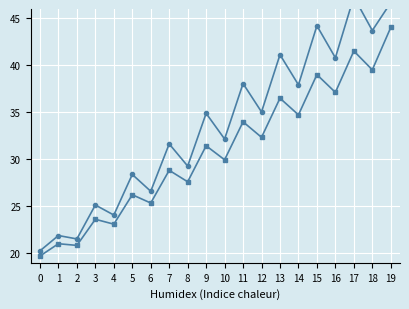

List the labels in order of col_1 (row1) value, smallest first.

0, 2, 1, 4, 3, 6, 5, 8, 7, 10, 9, 12, 11, 14, 13, 16, 15, 18, 17, 19